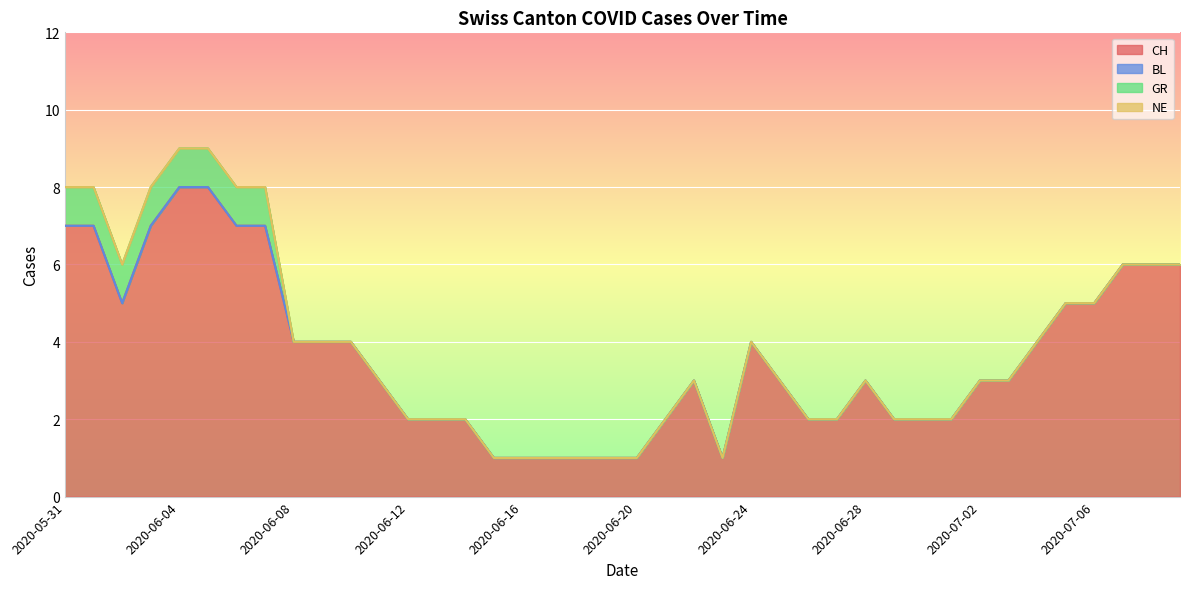

Which series has the widest spread of values?

CH